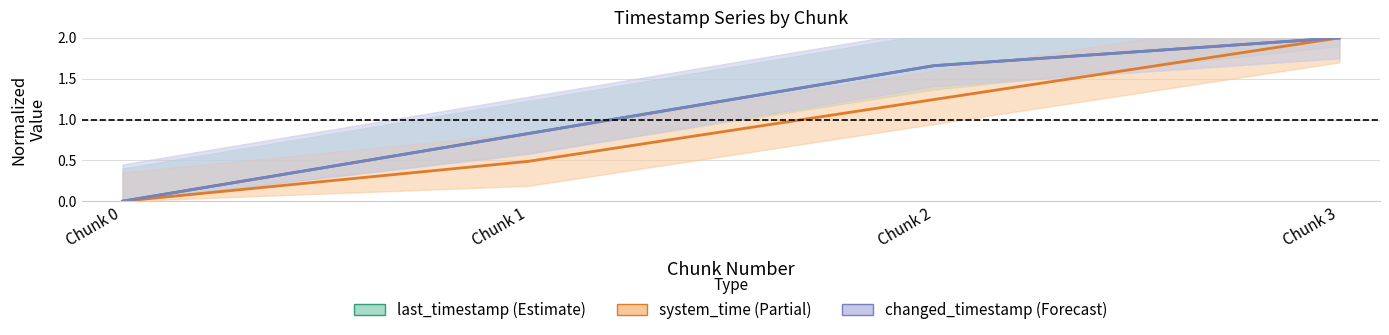

At which category is the sum across all series the highest?

Chunk 3